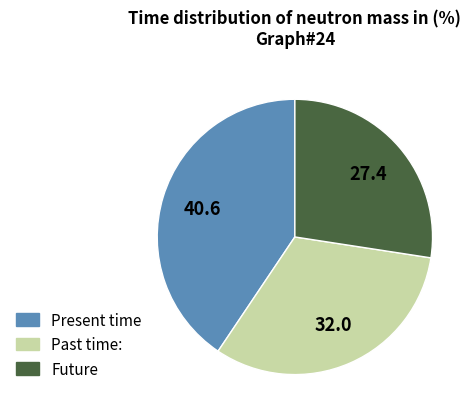

Count the number of slices in the pie.

3